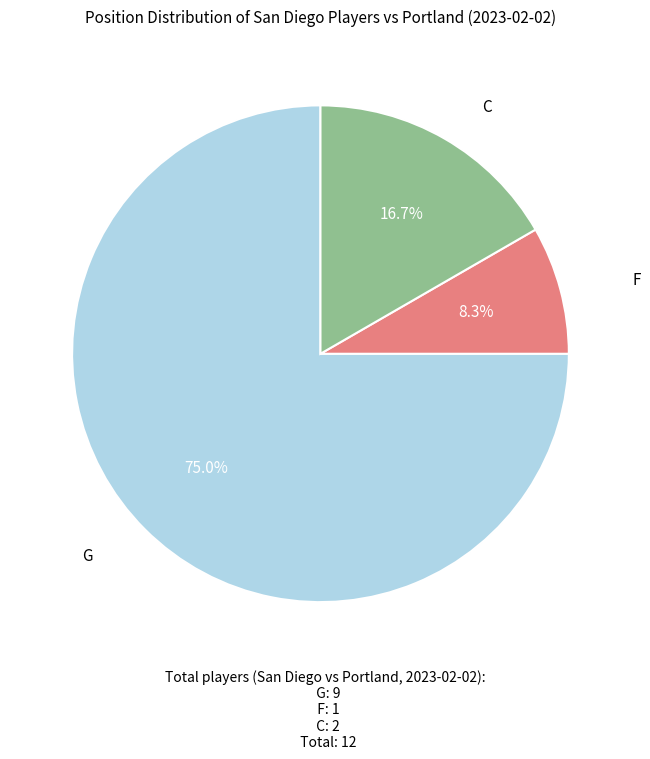

How many segments does this pie chart have?

3